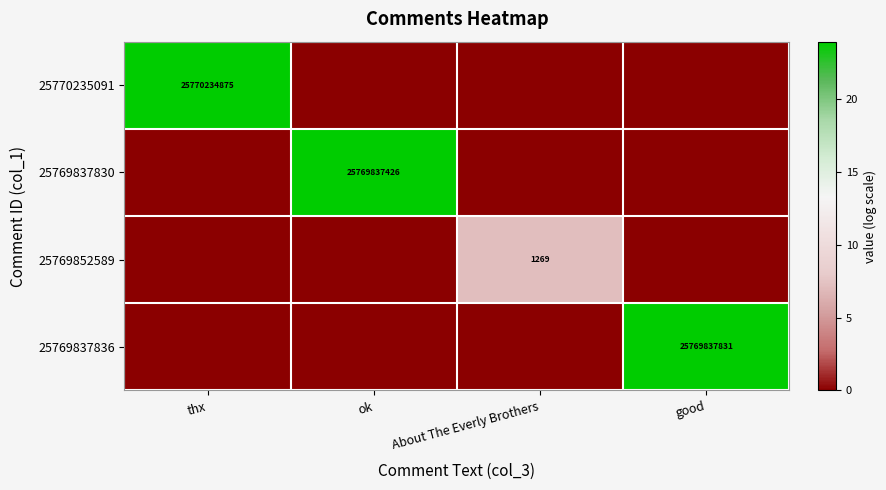

Read the 25769837836 value at good.

24.0